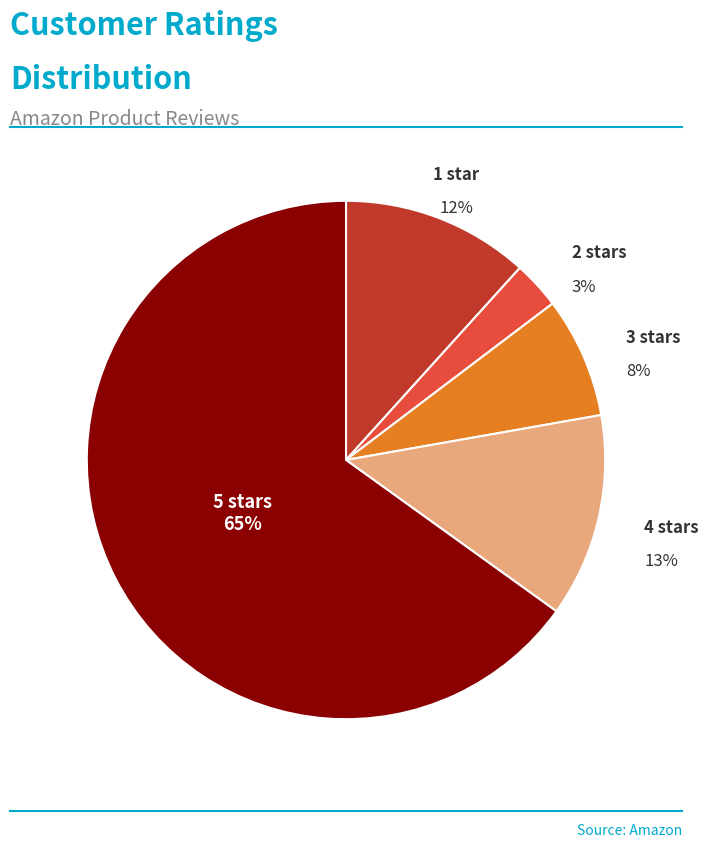

Is there any slice that represents more than half of the pie?

Yes